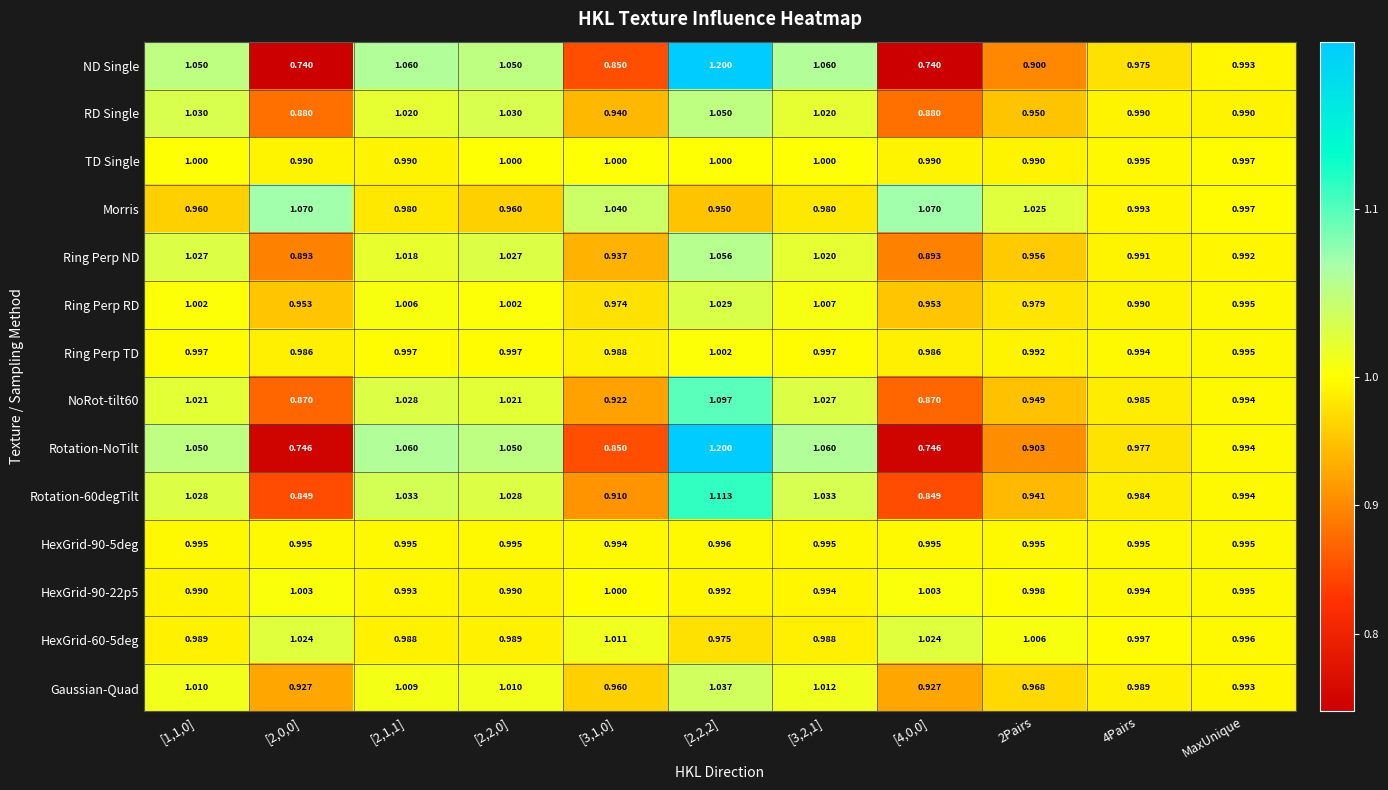

Count the number of categories in the chart.

11